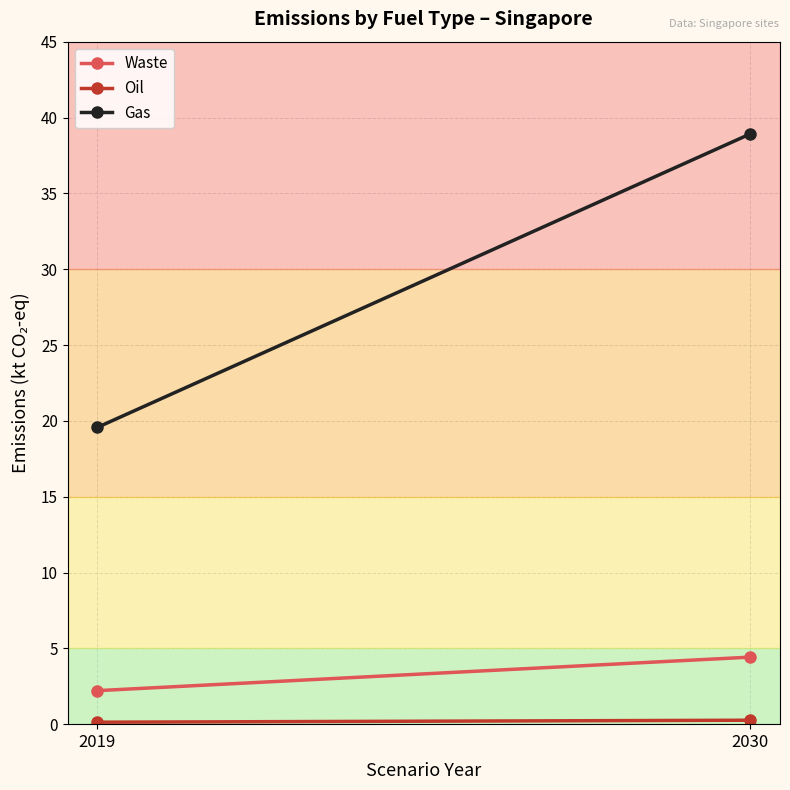

What is the approximate value of Oil at 2030?

0.3